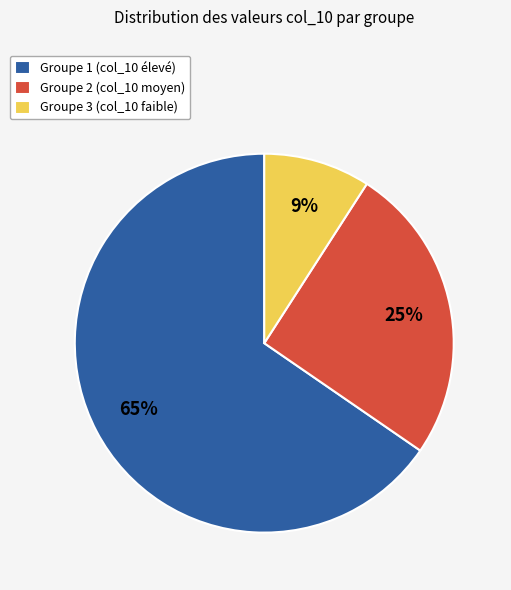

Does any single category account for the majority?

Yes